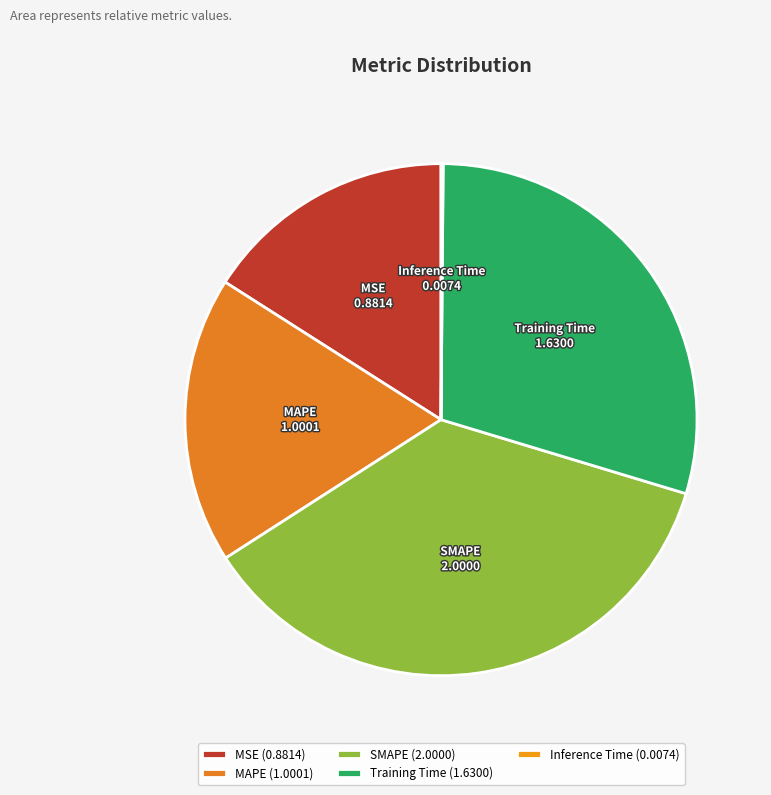

Which has a higher value, Training Time or SMAPE?

SMAPE